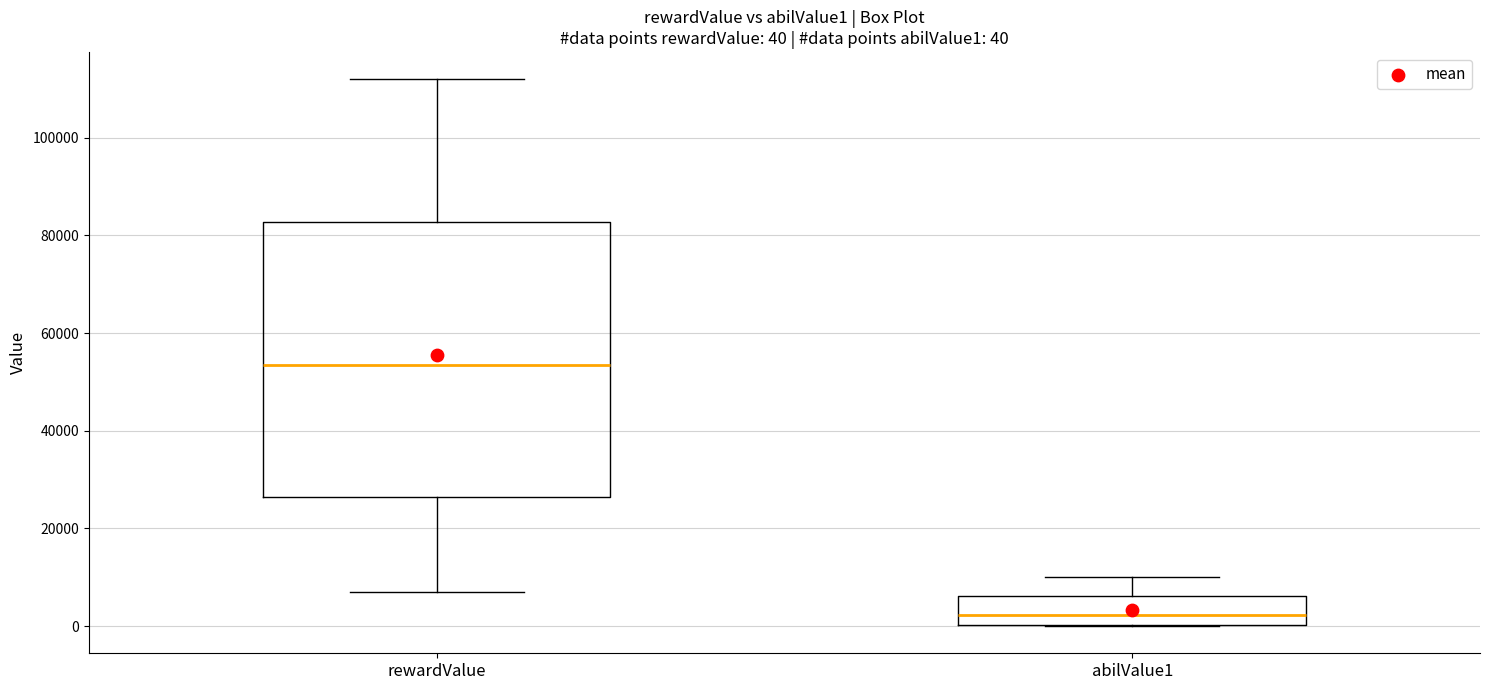

Which box is the tallest, from its lower edge to its upper edge?

rewardValue